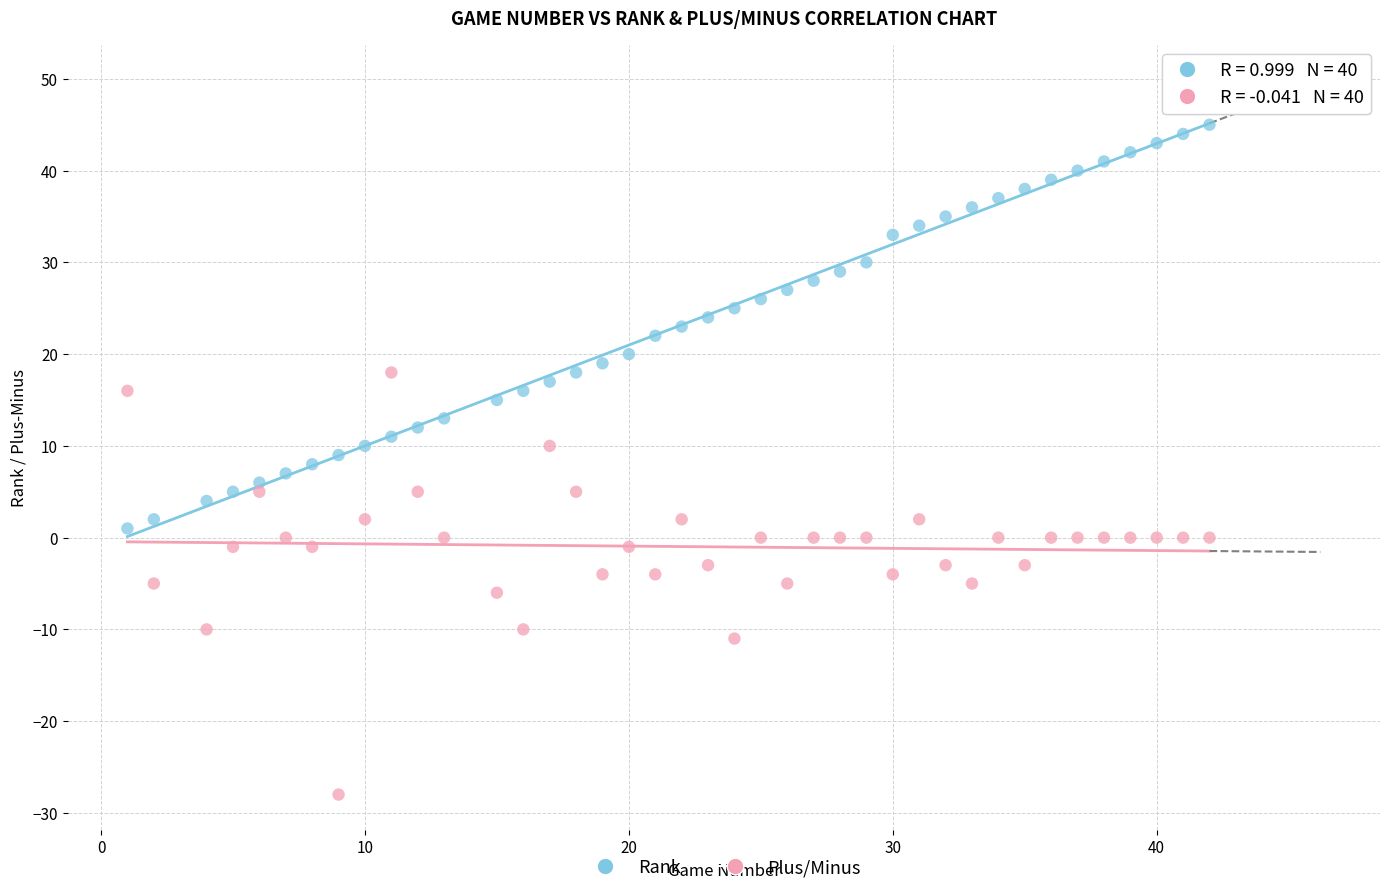

Across all data points, what is the range of X values (max minus min)?

41